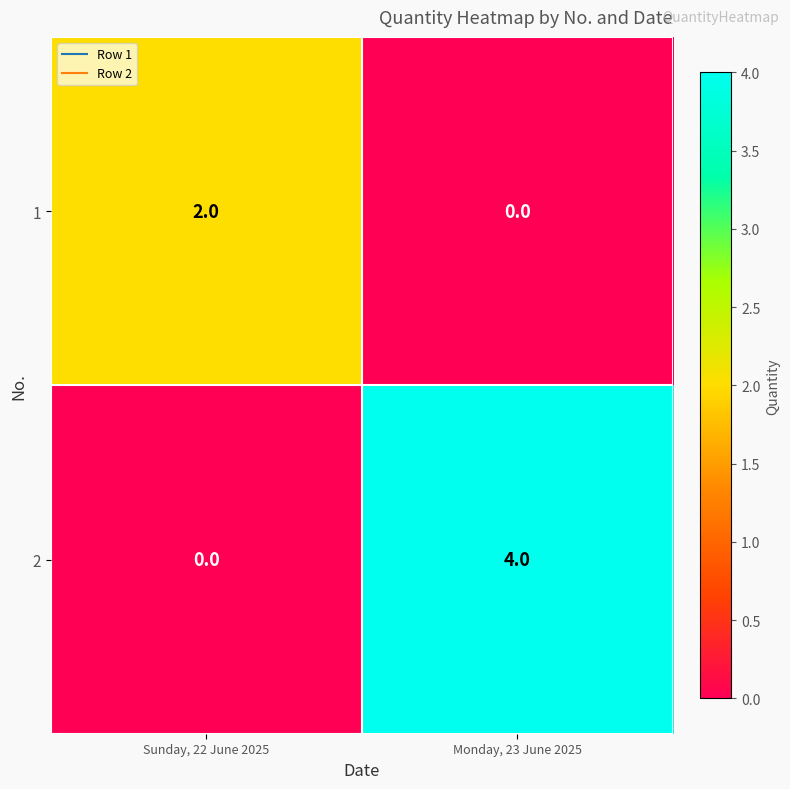

What is the spread (max minus min) of values at Monday, 23 June 2025?

4